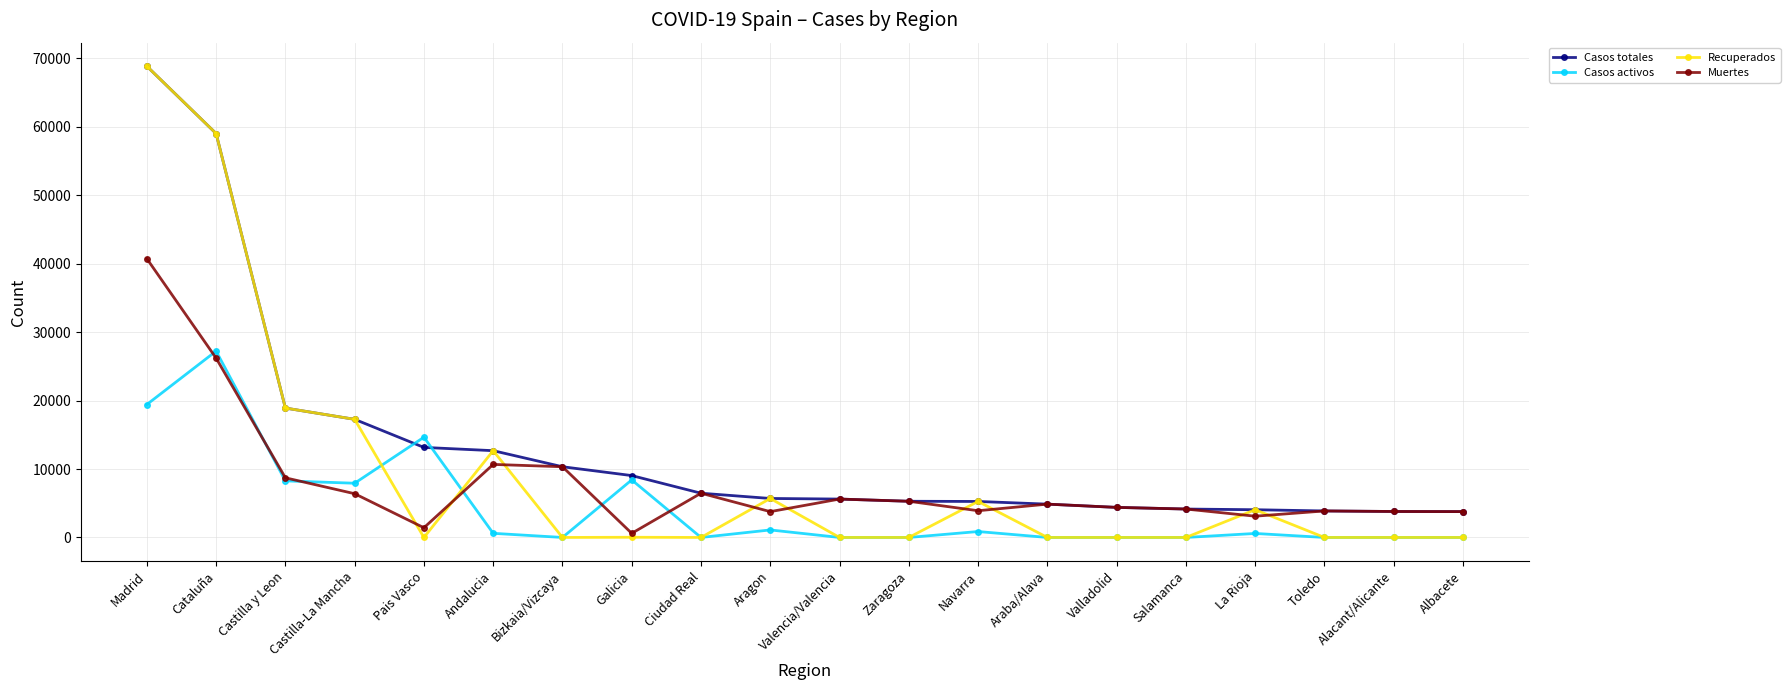

What is the label of the 18th point from the right?

Castilla y Leon